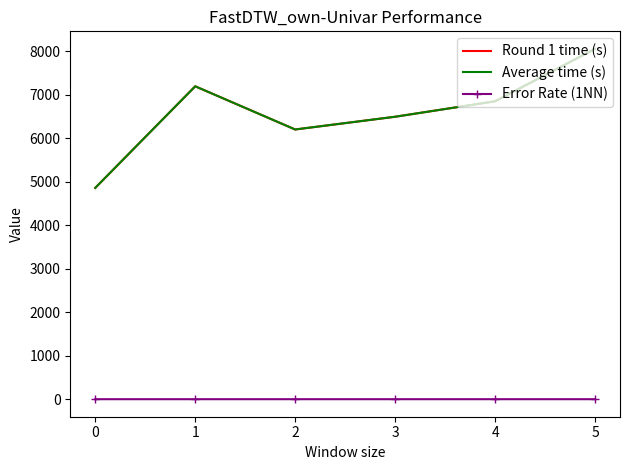

True or false: Error Rate (1NN) and Average time (s) cross at least once.

False